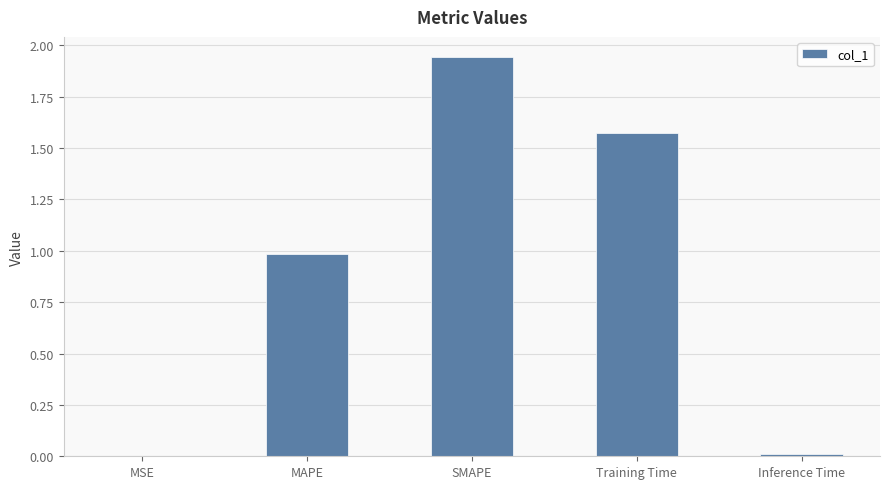

The chart shows a value of 1.0 at MAPE. True or false?

True